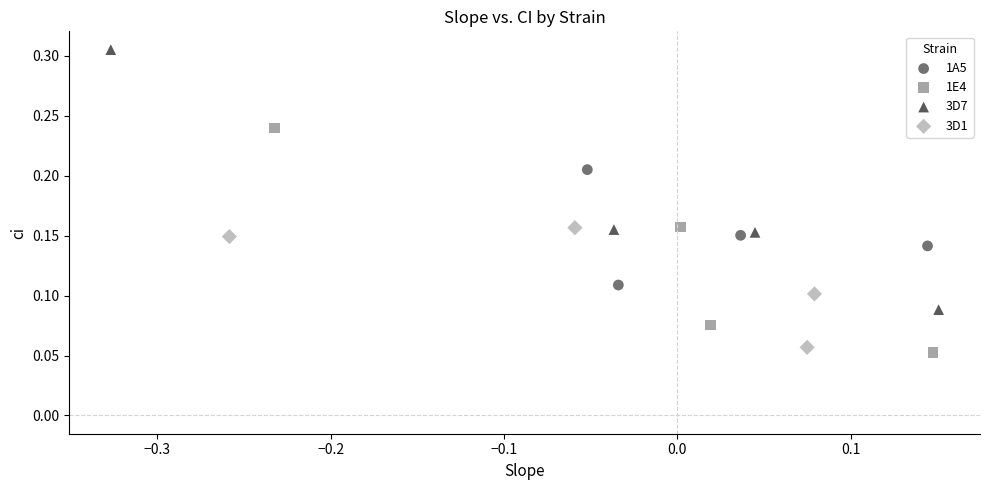

Which series reaches the maximum Y coordinate?

3D7